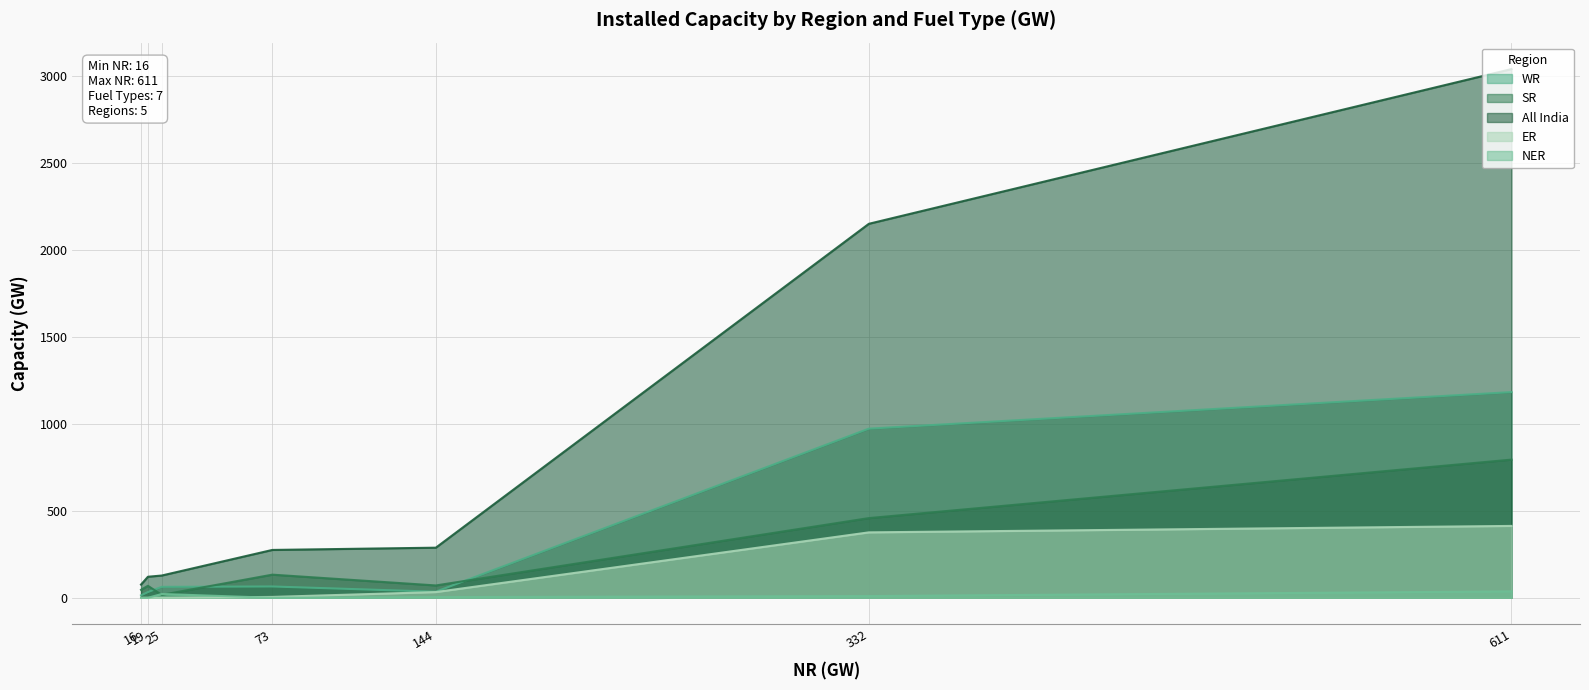

What is the total value across all series at Total?

5464